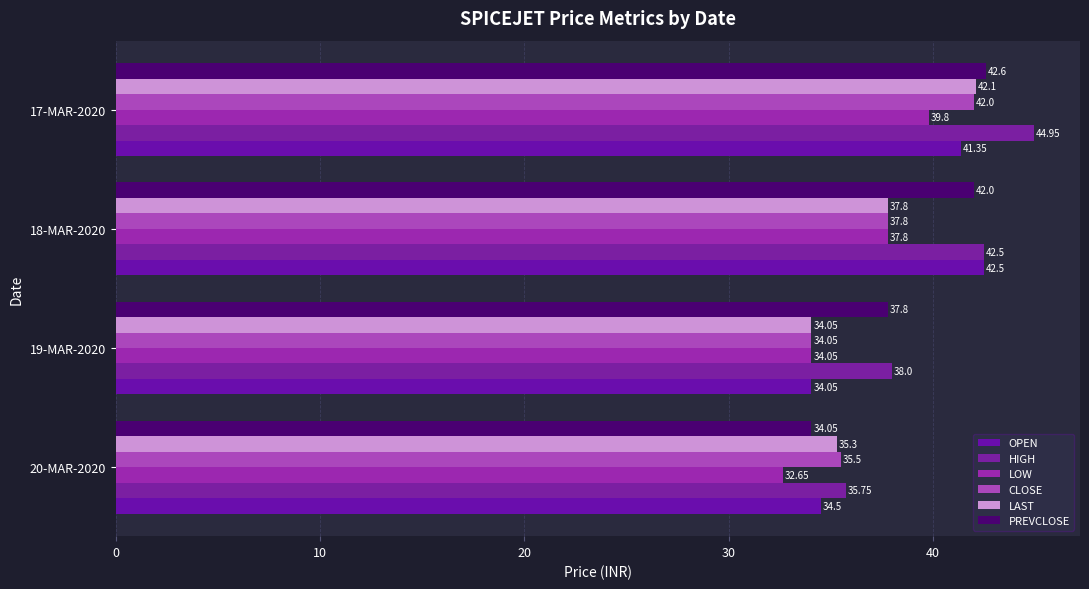

At which category is the sum across all series the highest?

17-MAR-2020